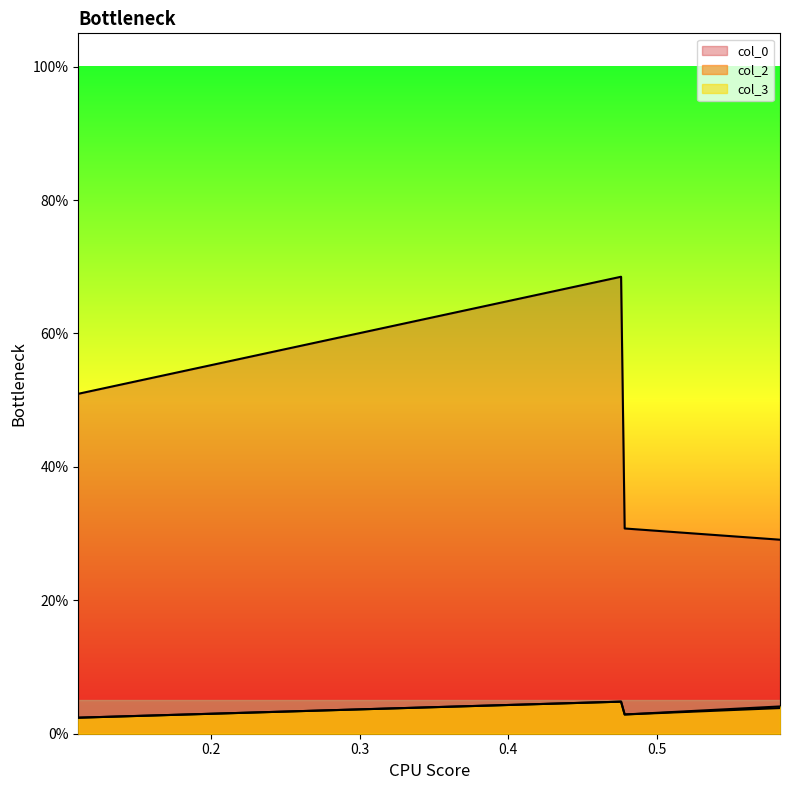

How many interior local peaks does the col_2 series have?

1